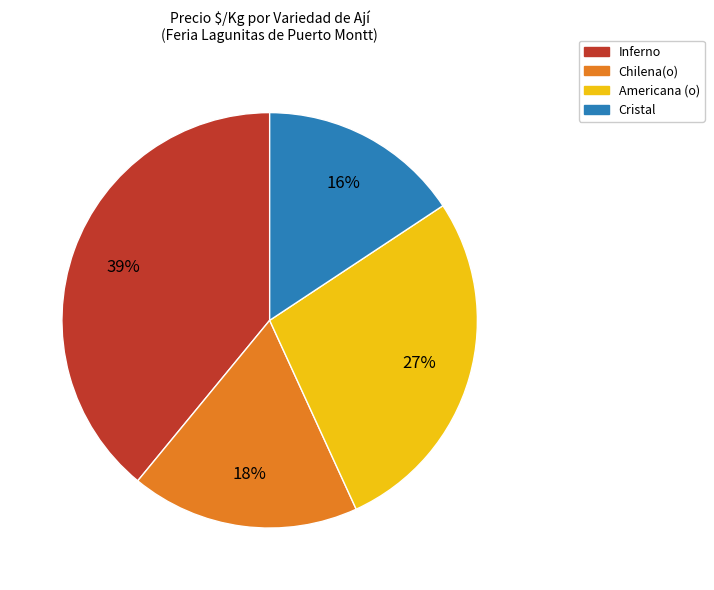

What is the ratio of the value at Americana (o) to the value at Inferno?

0.7